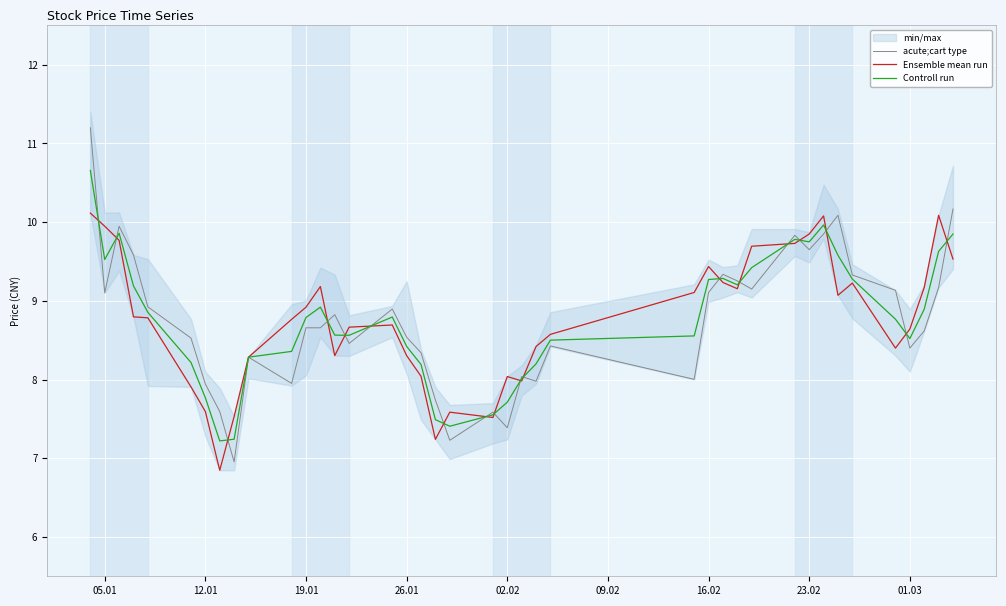

Read the acute;cart type value at 26.01.

8.5